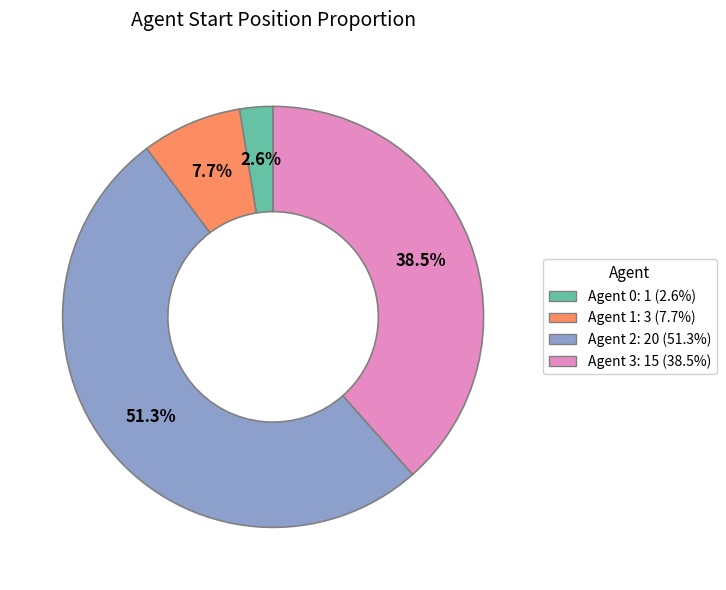

Does any single category account for the majority?

Yes